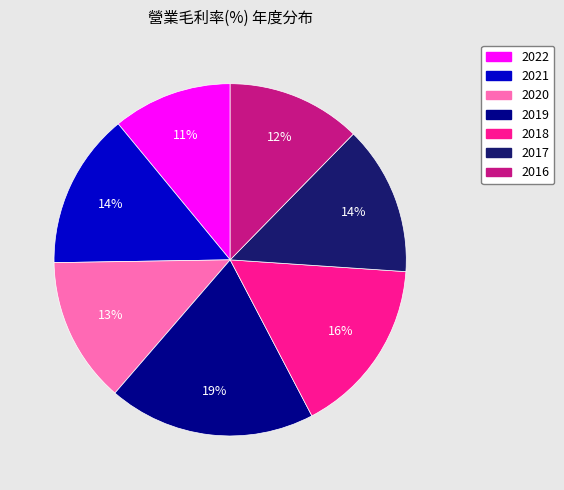

True or false: 2019 accounts for 19% of the total.

True